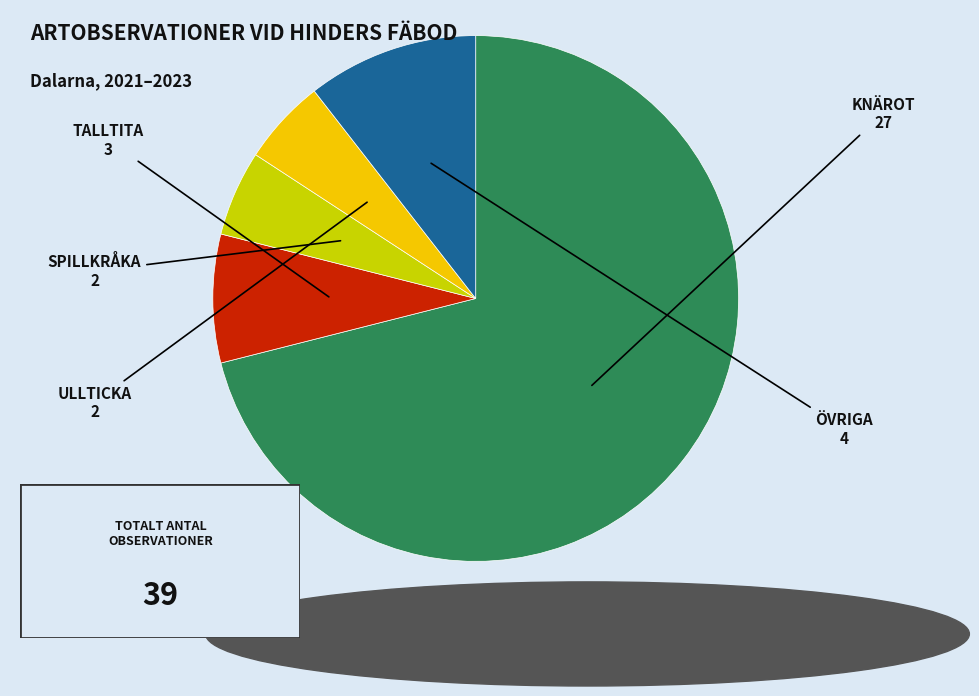

Is there any slice that represents more than half of the pie?

Yes